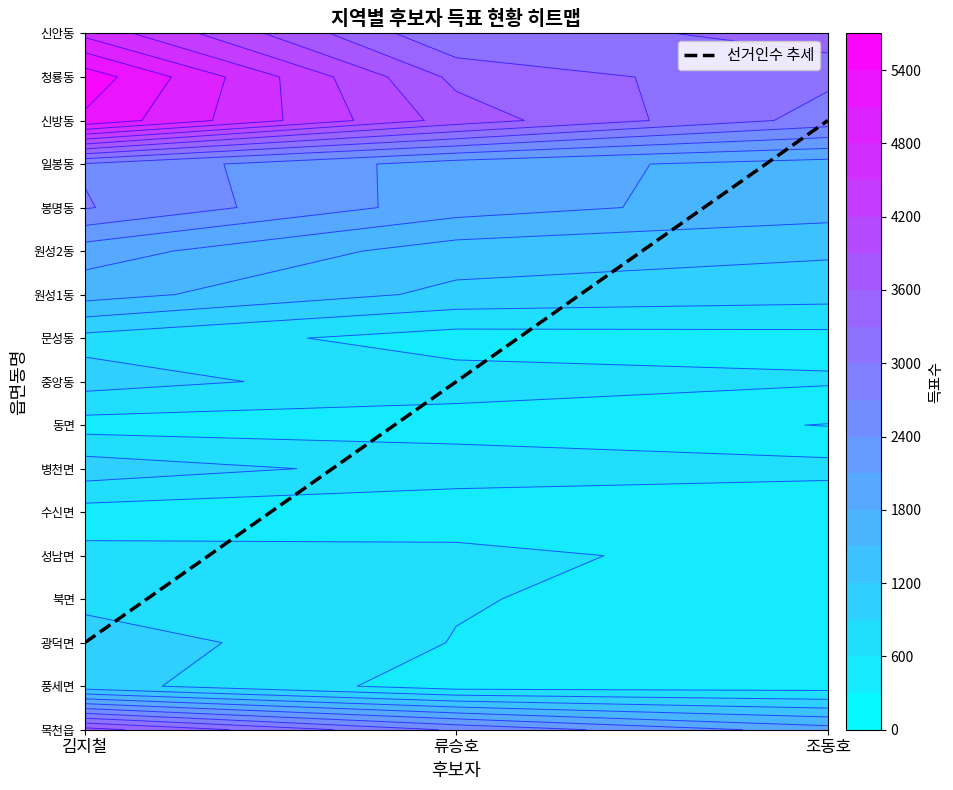

The 류승호 series shows 152 at 북면. True or false?

False